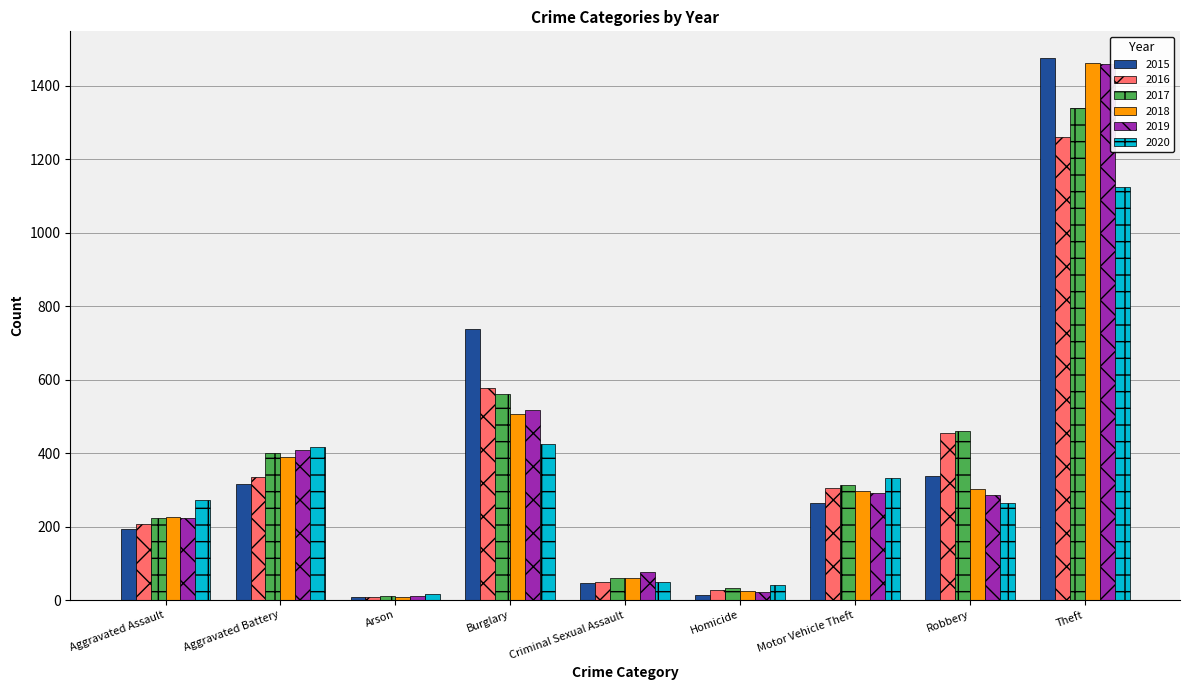

The value of 2015 at Robbery is 337. True or false?

True